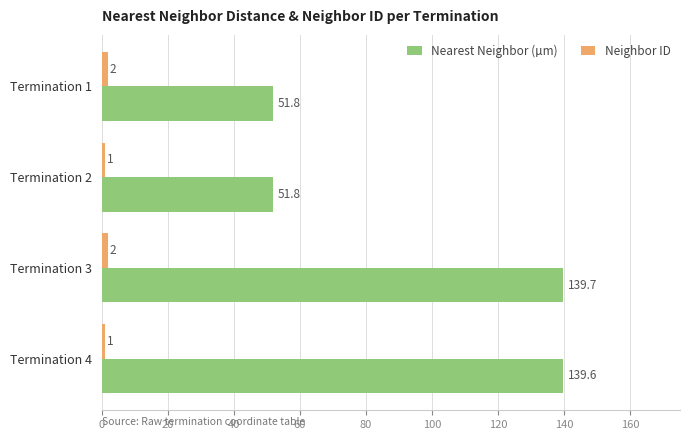

What is the minimum value for Neighbor ID?

1.0